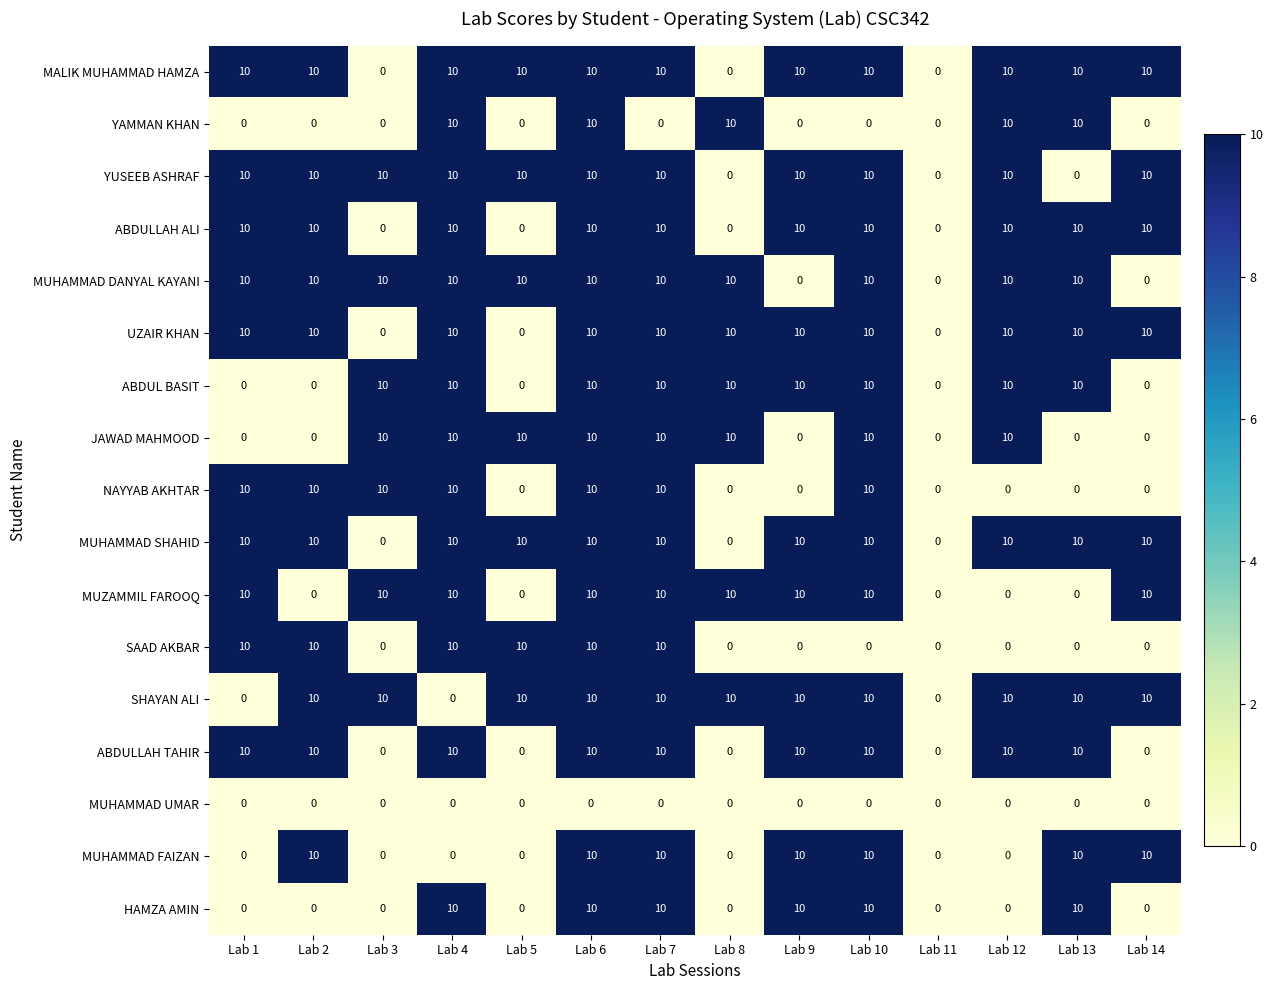

What is the highest value of the SHAYAN ALI series?

10